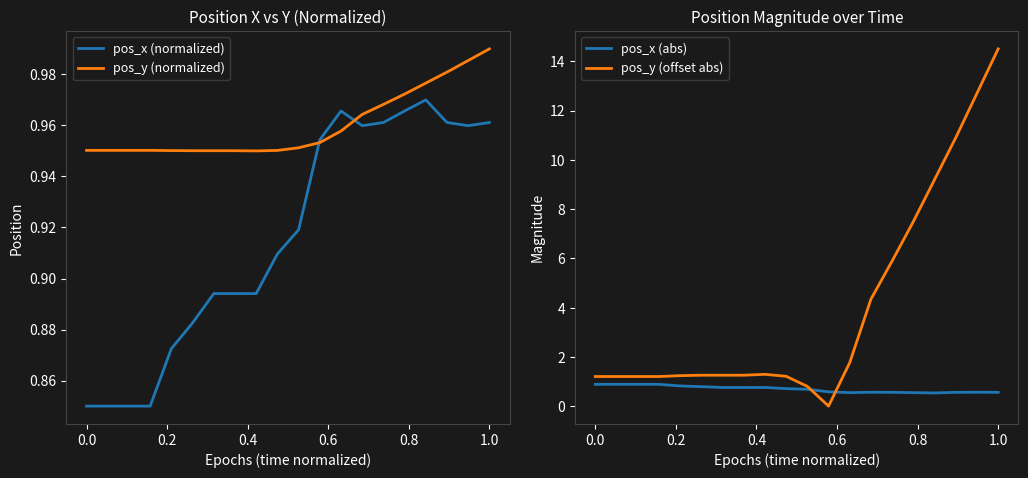

True or false: pos_y (offset abs) has a value of 0.3 at 0.0.

False